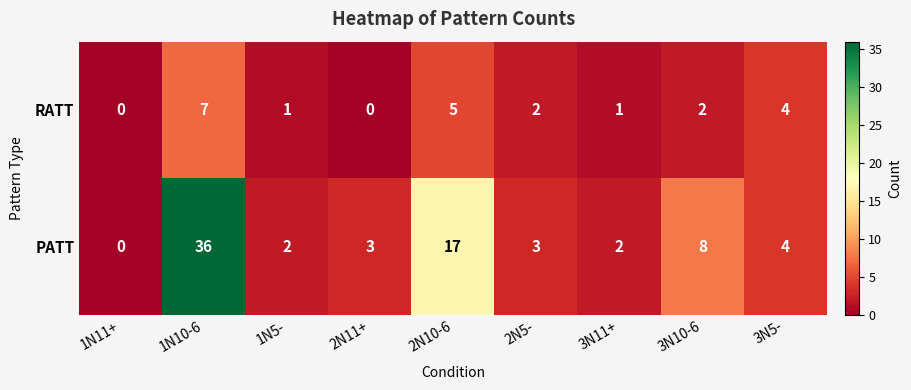

Rank the series by their maximum value, from highest to lowest.

PATT, RATT